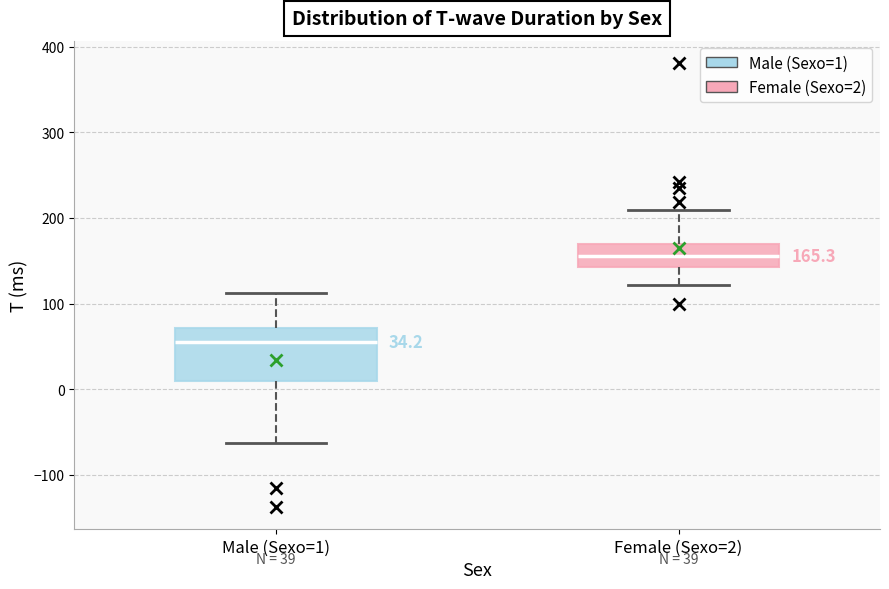

Which box has the highest median line?

Female (Sexo=2)